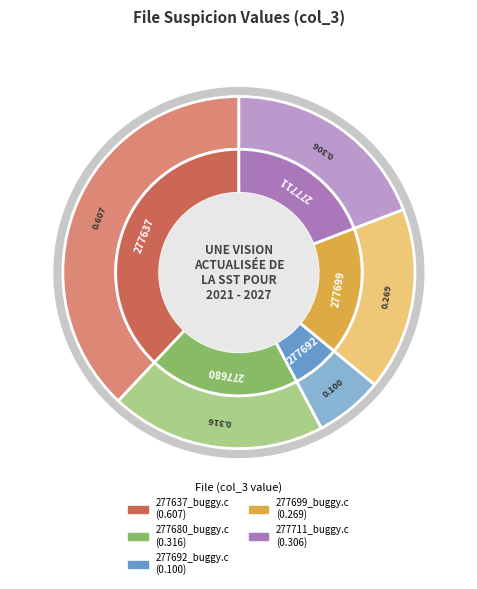

To the nearest percent, what portion does 277637_buggy.c represent?

38%